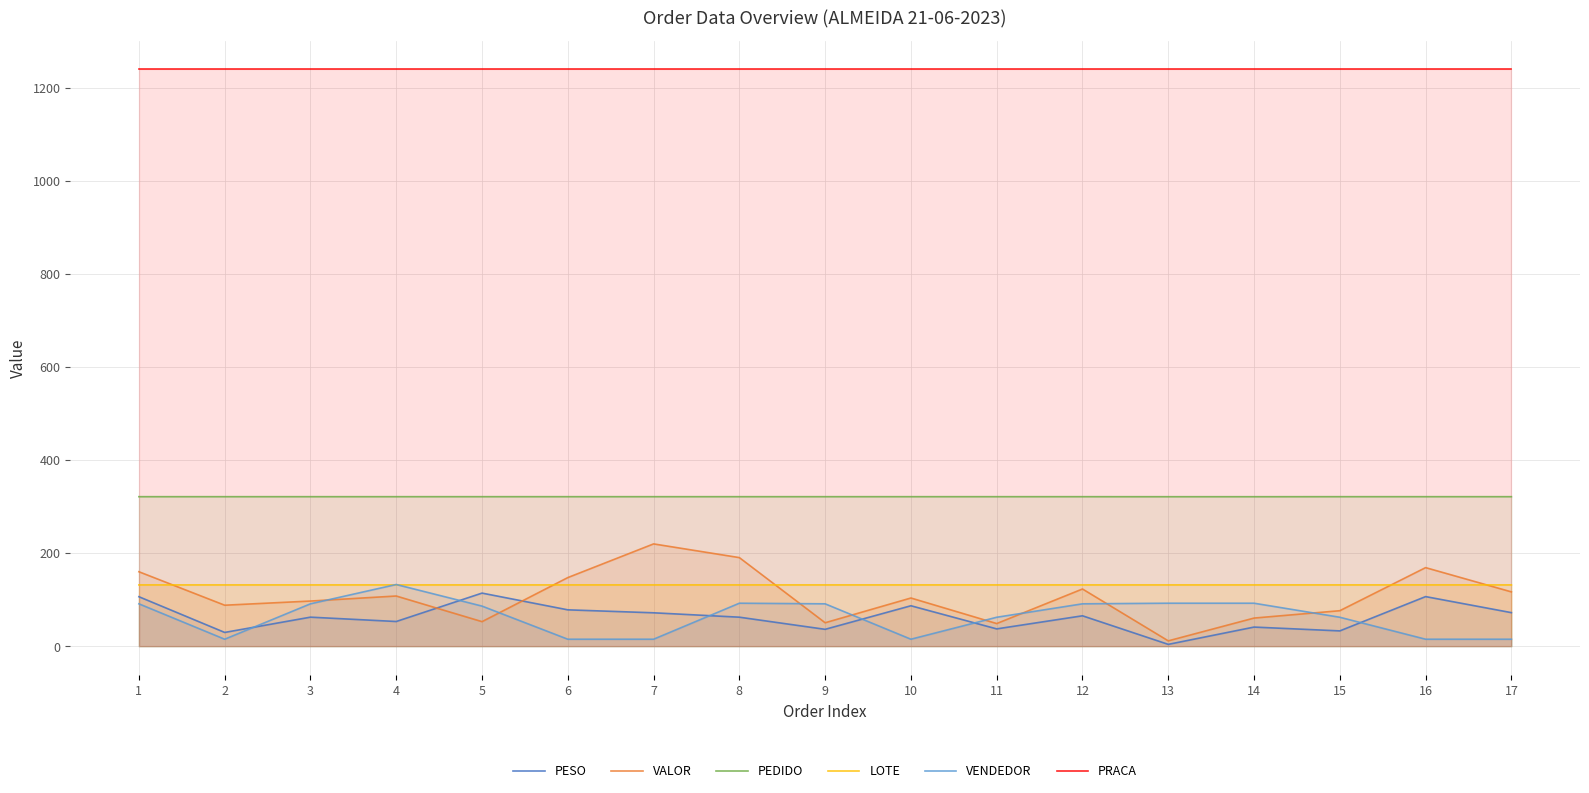

What is the approximate value of PEDIDO at 14?

321.4